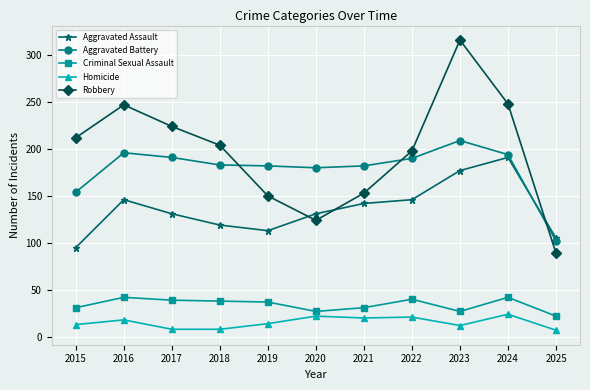

At which label does Robbery first exceed 204?

2015